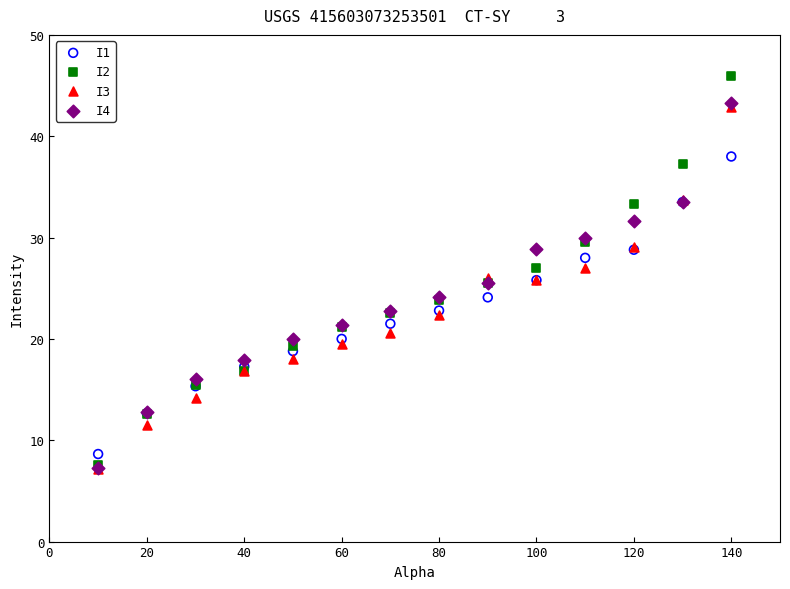

Which series has the largest Y range (max minus min)?

I2